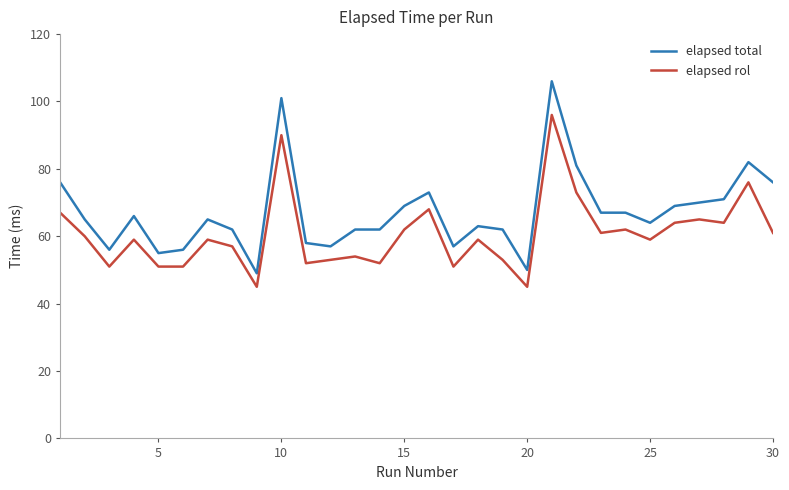

Does the chart have visible grid lines?

No